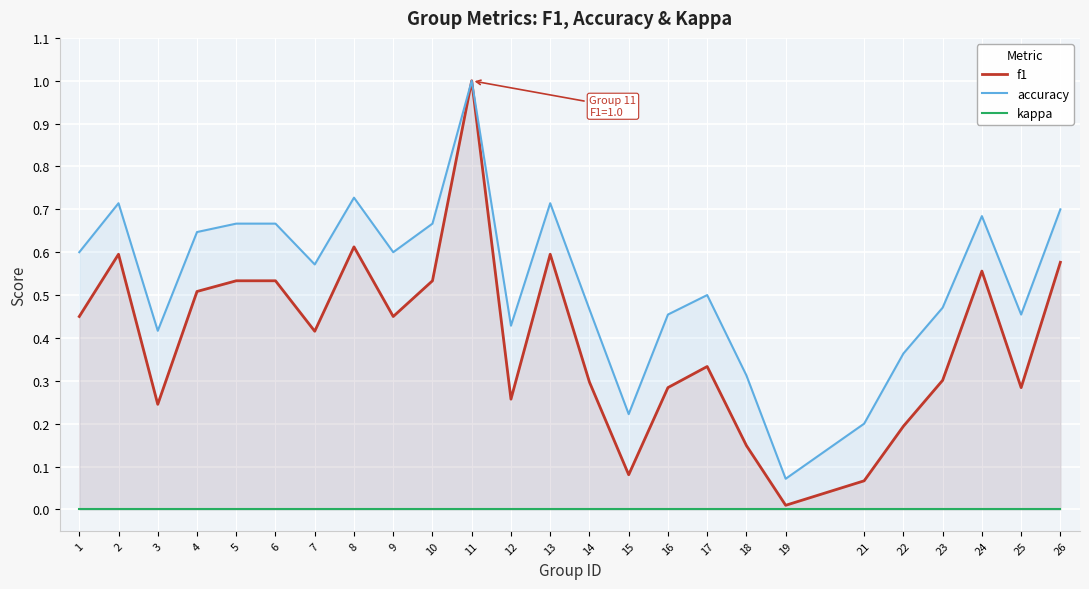

Rank the series at 4 from lowest to highest value.

kappa, f1, accuracy